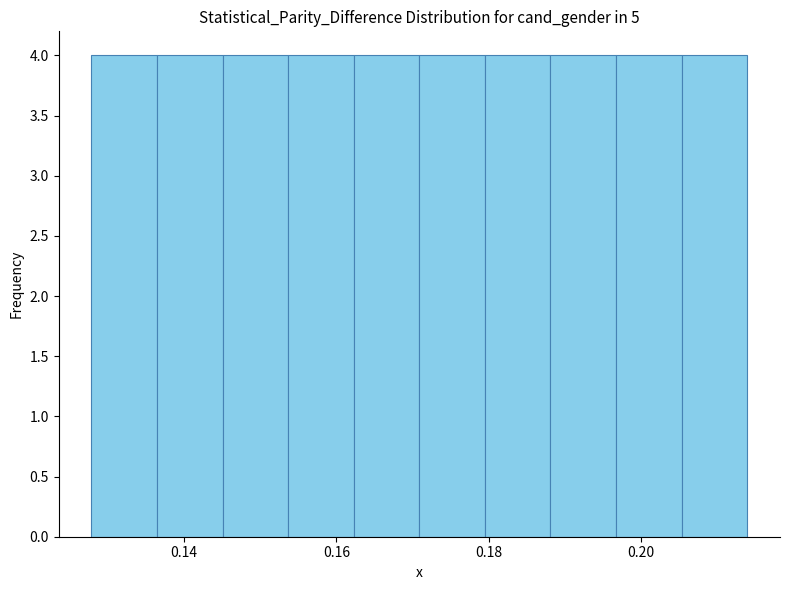

What is the height of the bar covering 0.162 to 0.170 on the x-axis? Neither the bar edges nor the heights are printed on the chart, so give them approximately, as read against the axes.

4